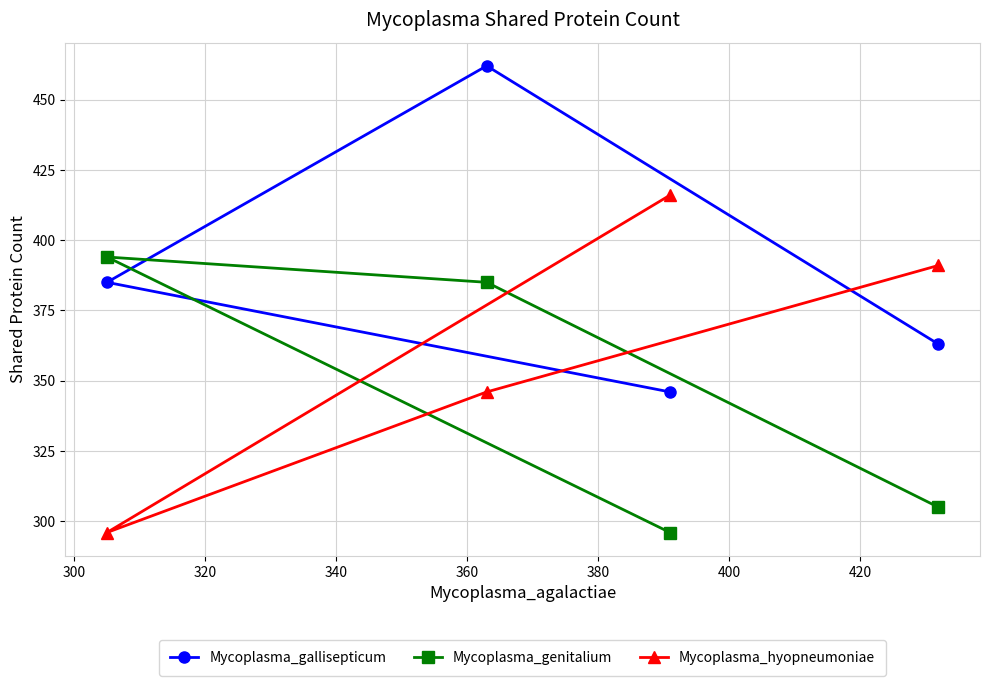

What is the greatest value displayed?

462